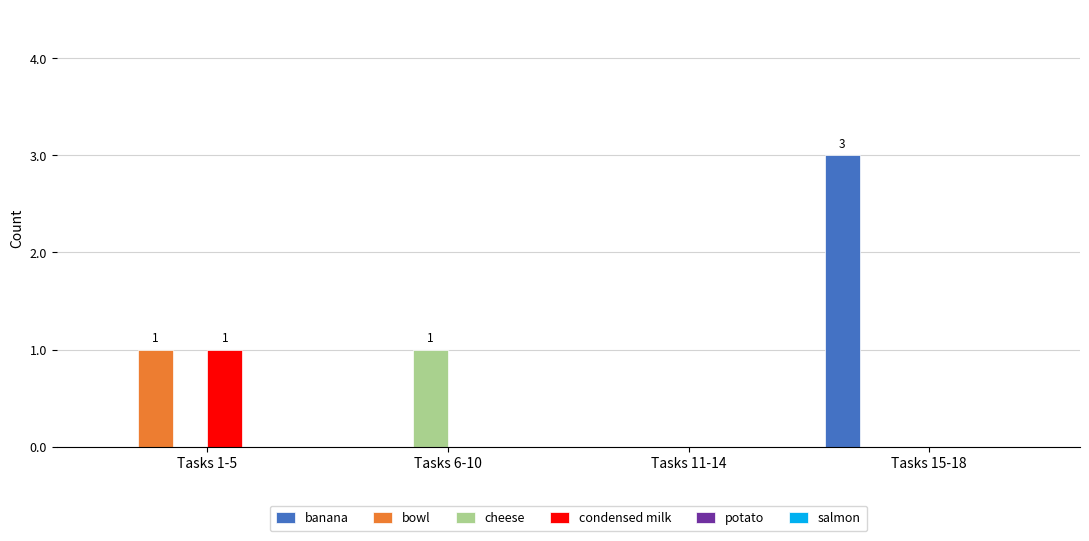

The condensed milk series shows 0 at Tasks 15-18. True or false?

True